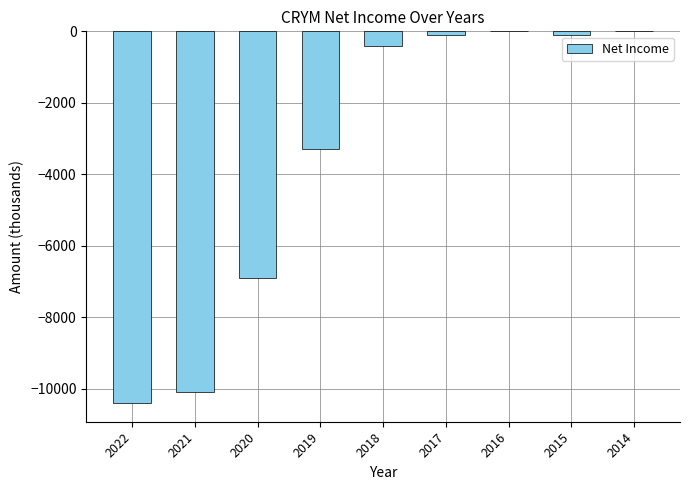

What is the sum of all values?

-31300